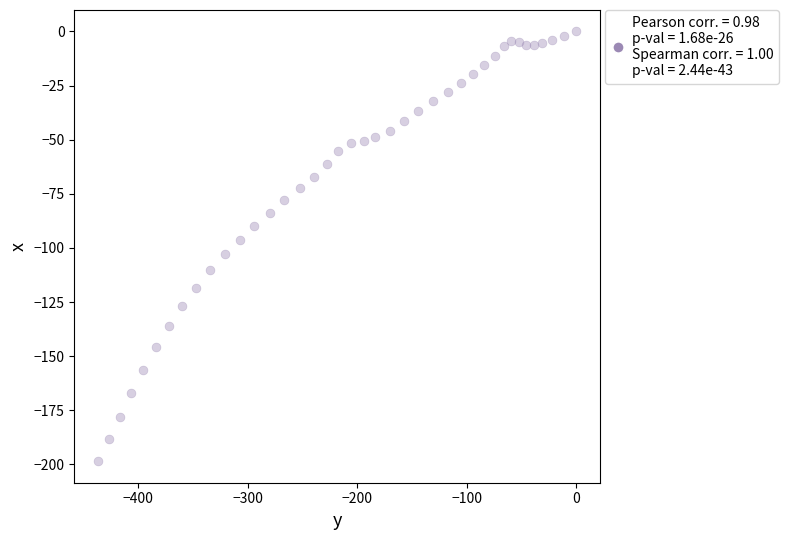

What is the range of X values (max minus min)?

436.6